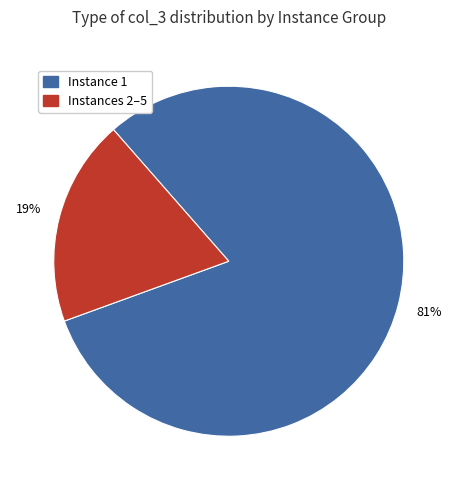

To the nearest percent, what is the difference between the largest and smallest slice percentages?

62%